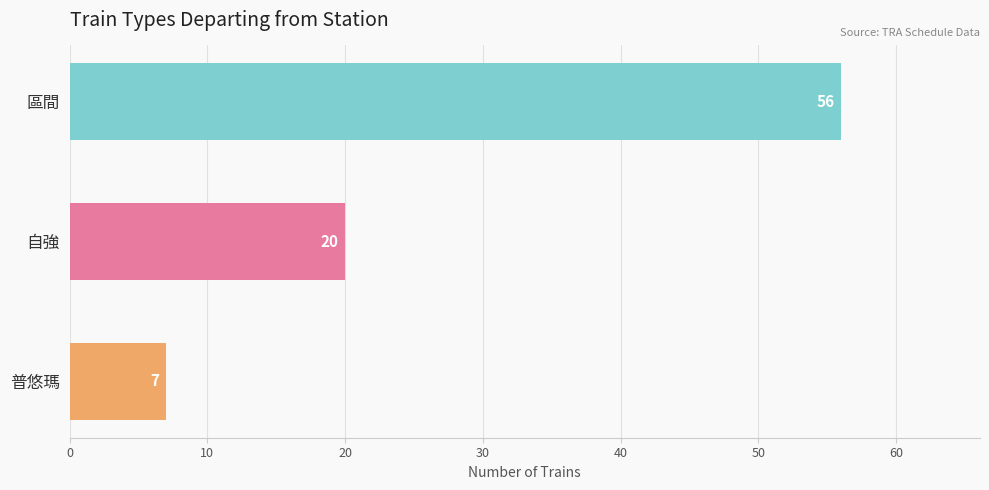

How many values are below 20?

1